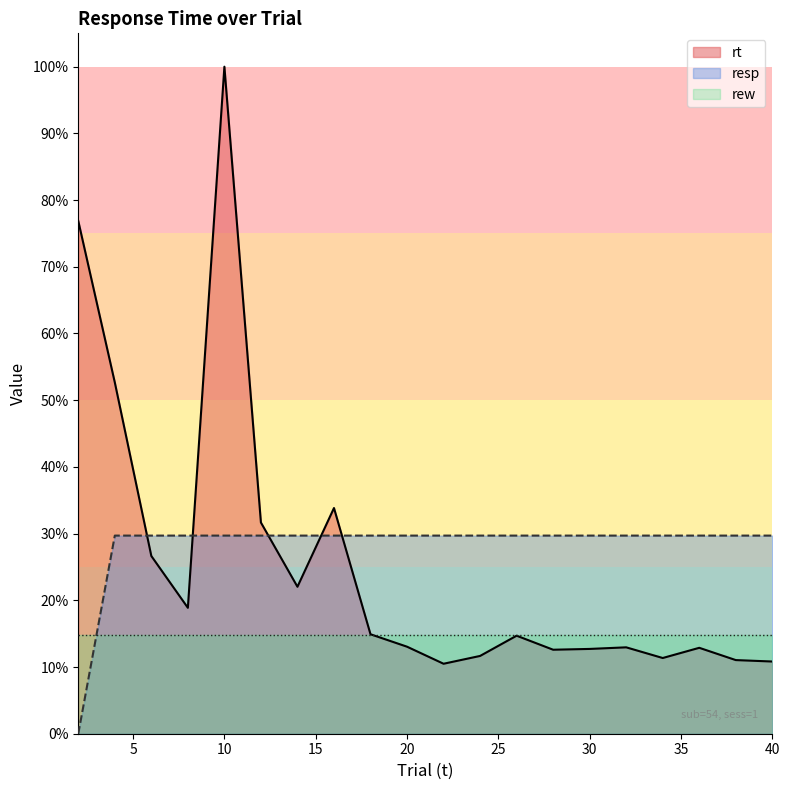

Is it true that resp equals 0.3 at 32?

True